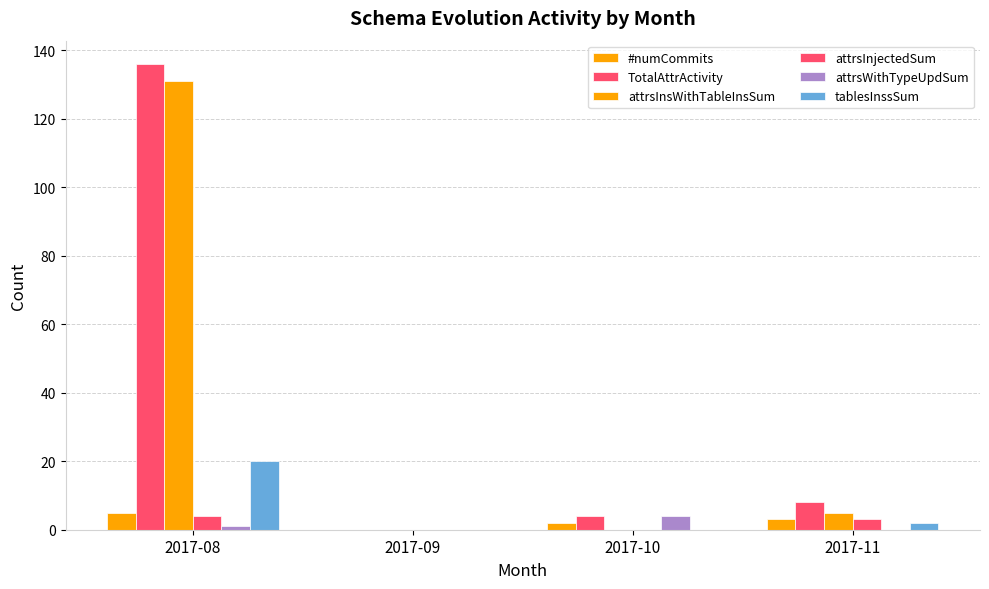

Reading left to right, list all the values displayed in this chart.

#numCommits: 5	0	2	3
TotalAttrActivity: 136	0	4	8
attrsInsWithTableInsSum: 131	0	0	5
attrsInjectedSum: 4	0	0	3
attrsWithTypeUpdSum: 1	0	4	0
tablesInssSum: 20	0	0	2